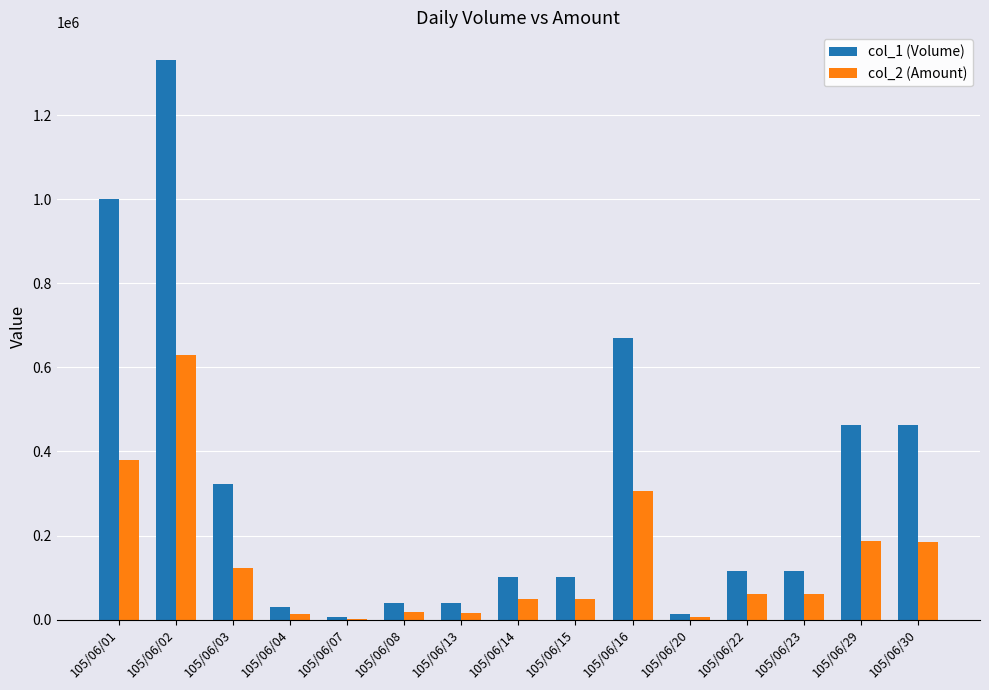

What value does the col_2 (Amount) series have at 105/06/20, to the nearest 100?

6600